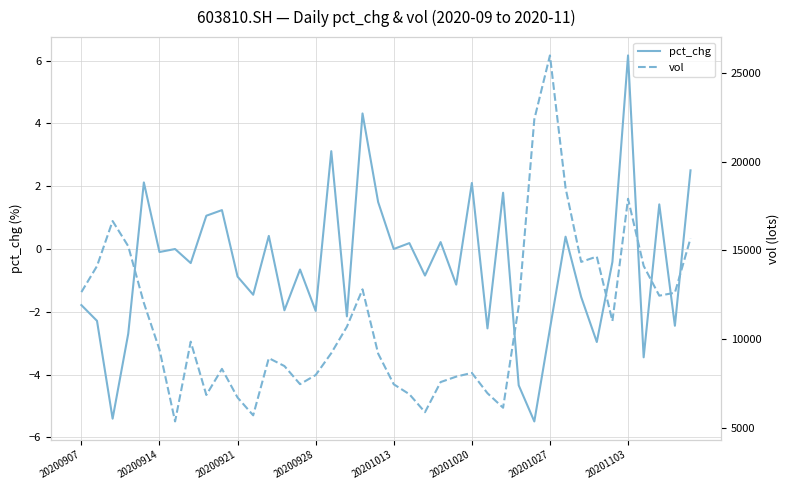

Count the number of categories in the chart.

40